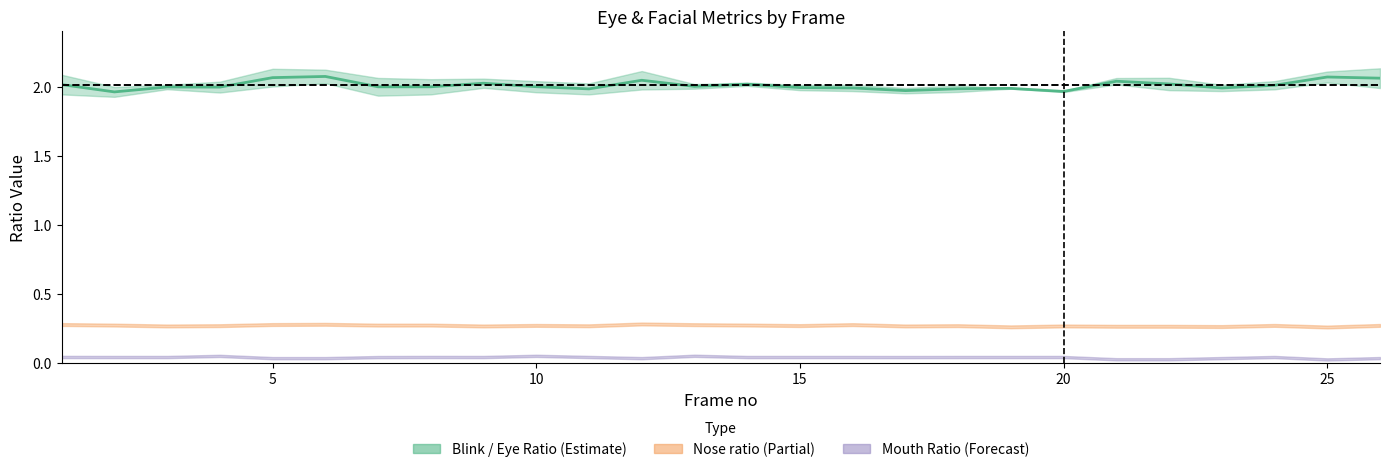

True or false: the data shows 1.2 at 12.

False